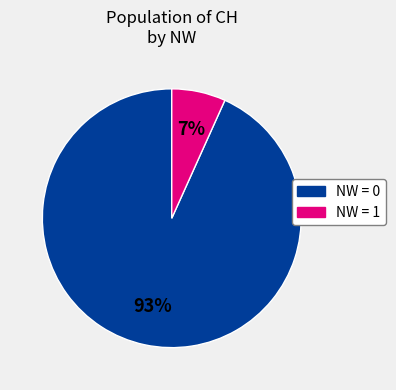

Is there a majority slice in this chart?

Yes